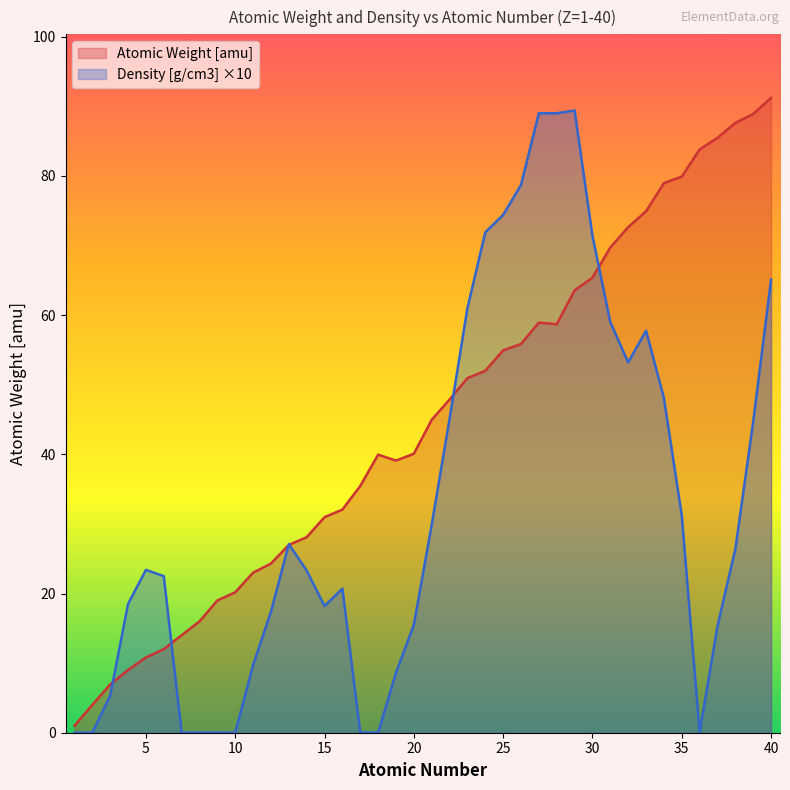

Reading left to right, what are all the values shown in this chart?

Atomic Weight [amu]: 1.0	4.0	6.9	9.0	10.8	12.0	14.0	16.0	19.0	20.2	23.0	24.3	27.0	28.1	31.0	32.1	35.5	40.0	39.1	40.1	45.0	47.9	50.9	52.0	54.9	55.9	58.9	58.7	63.5	65.4	69.7	72.6	74.9	79.0	79.9	83.8	85.5	87.6	88.9	91.2
Density [g/cm3]: 0.0	0.0	5.3	18.5	23.4	22.5	0.0	0.0	0.0	0.0	9.7	17.4	27.1	23.3	18.2	20.7	0.0	0.0	8.6	15.5	29.9	45.1	61.0	71.9	74.4	78.7	89.0	89.0	89.4	71.4	59.0	53.2	57.8	48.1	31.2	0.0	15.3	26.4	44.7	65.1